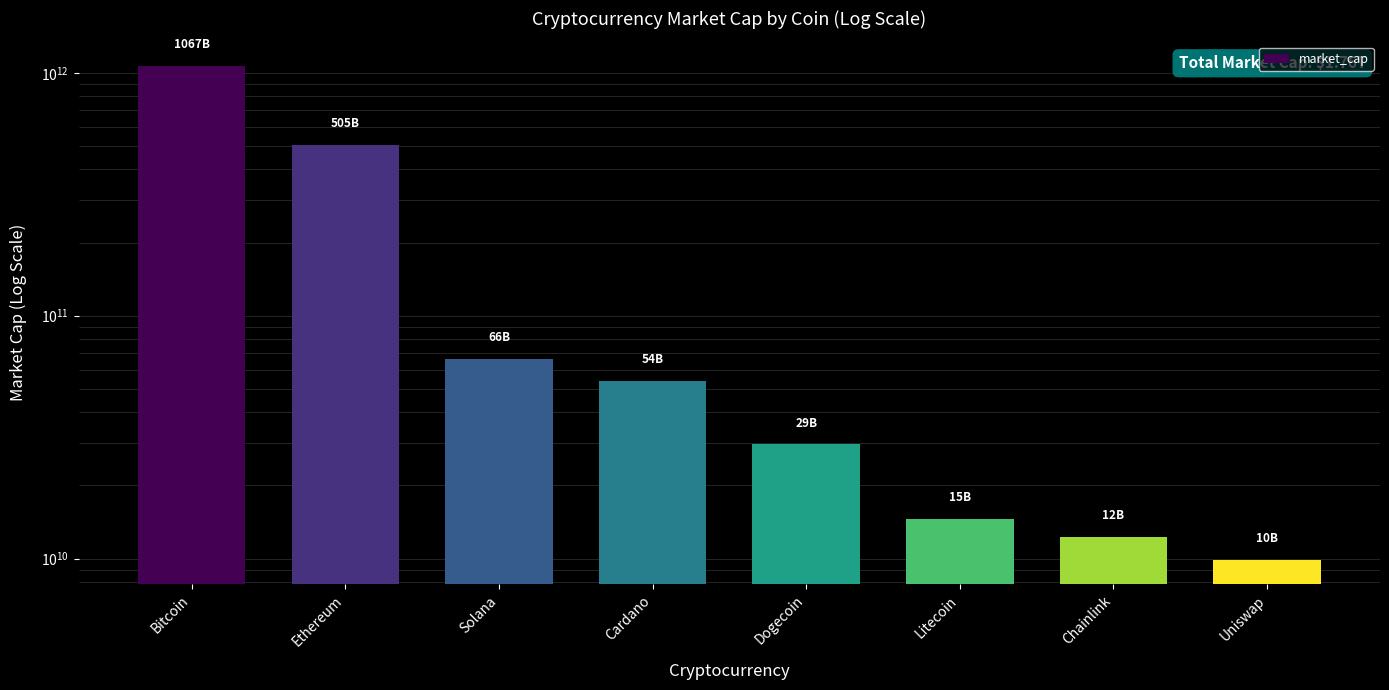

The value at Dogecoin is 16019290460. True or false?

False